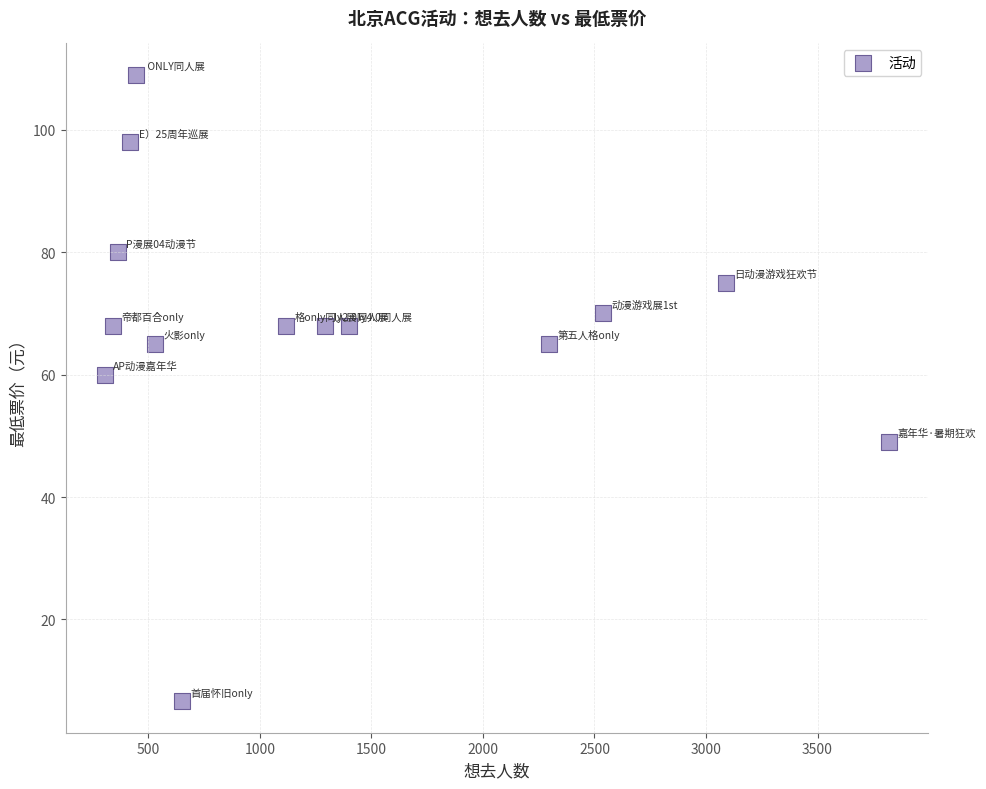

What is the range of Y values (max minus min)?

102.4